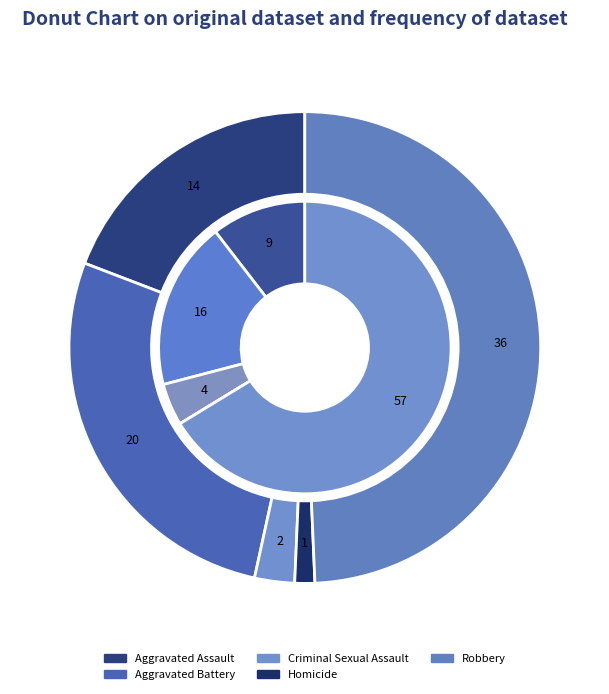

To the nearest percent, what percentage of the pie is values_2023?

10%